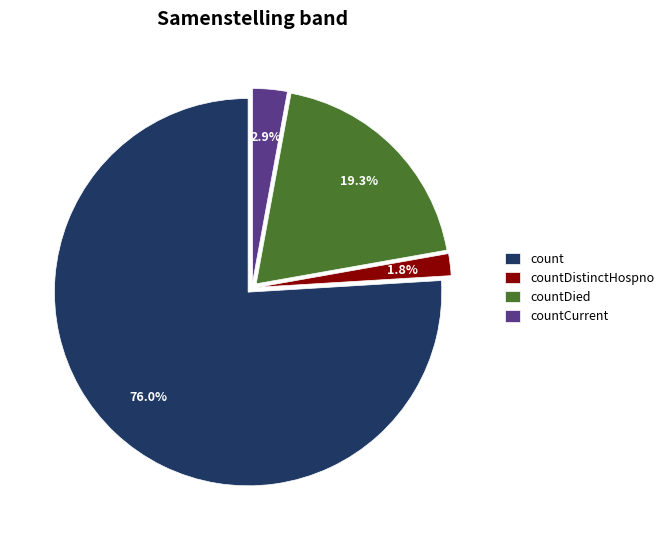

Which category has the smallest portion of the pie?

countDistinctHospno